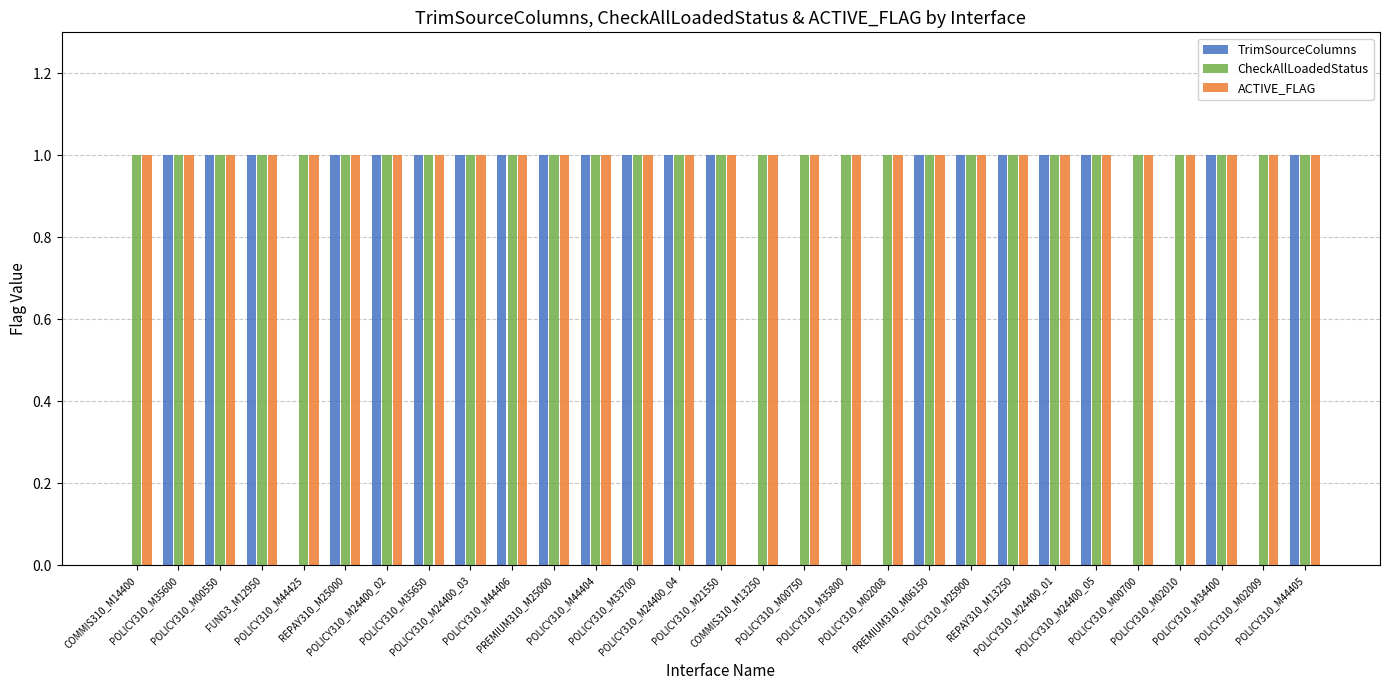

What is the sum of all ACTIVE_FLAG values?

29